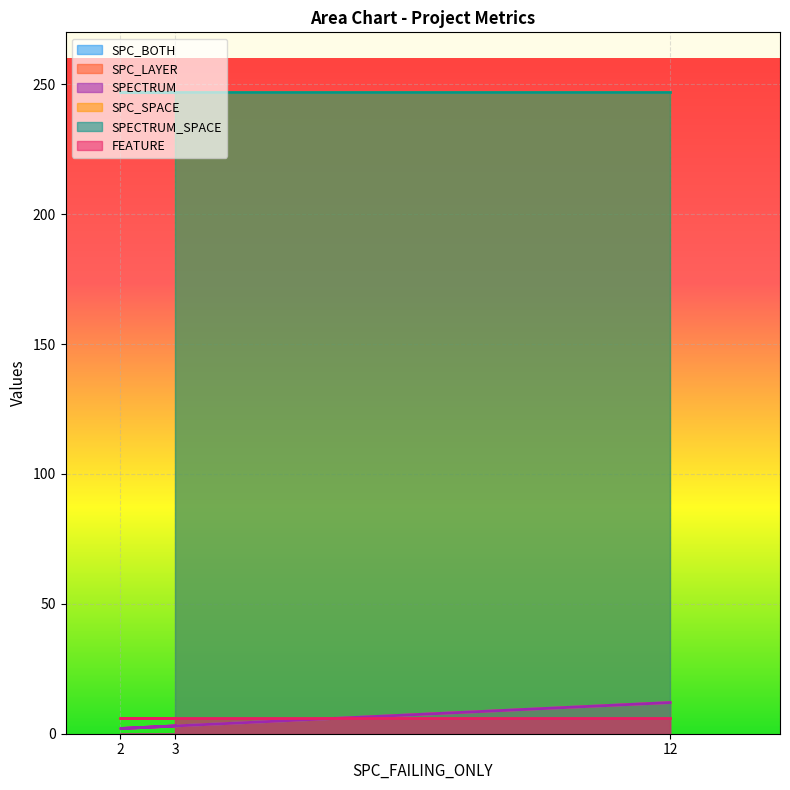

Which category has the highest value in the SPC_LAYER series?

12